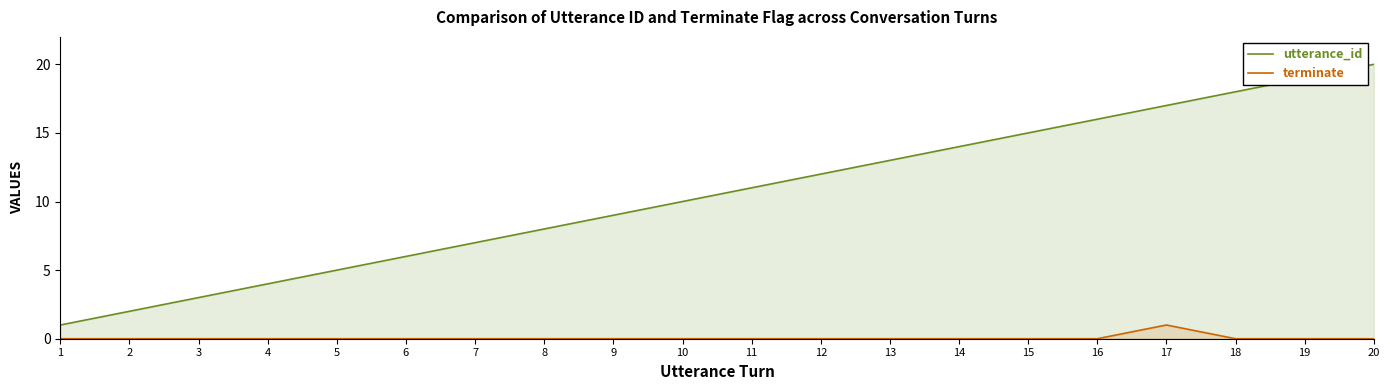

Rank the series at 3 from lowest to highest value.

terminate, utterance_id